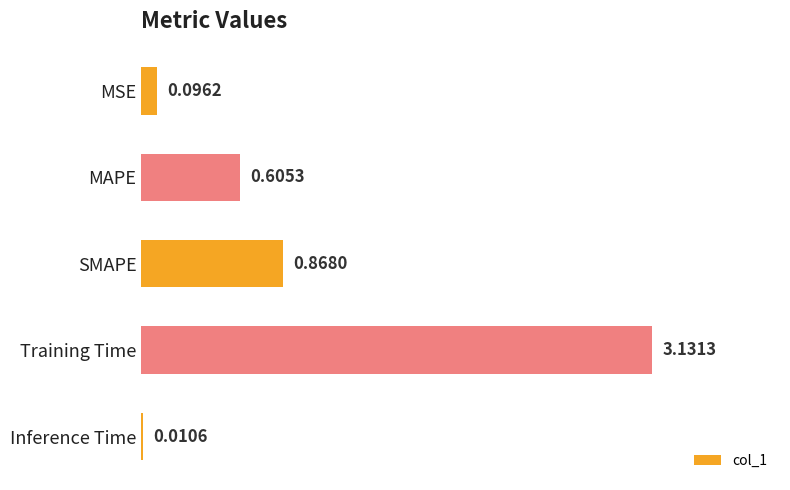

Which label corresponds to the largest value in the chart?

Training Time